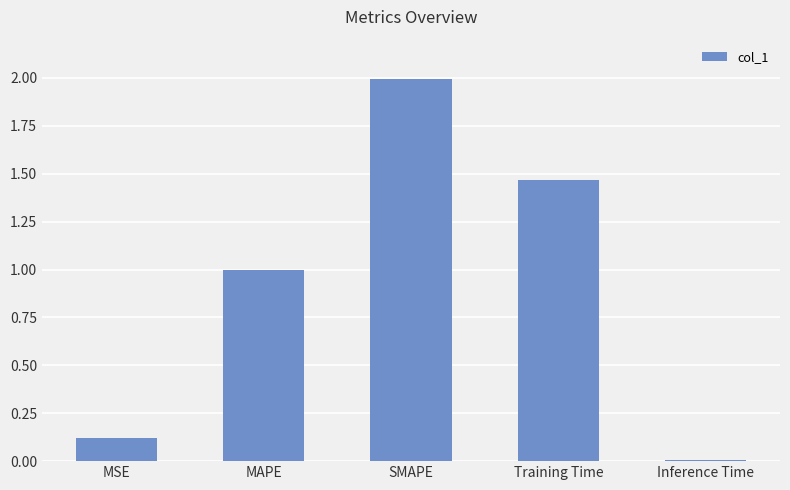

What position from the left is Inference Time?

5